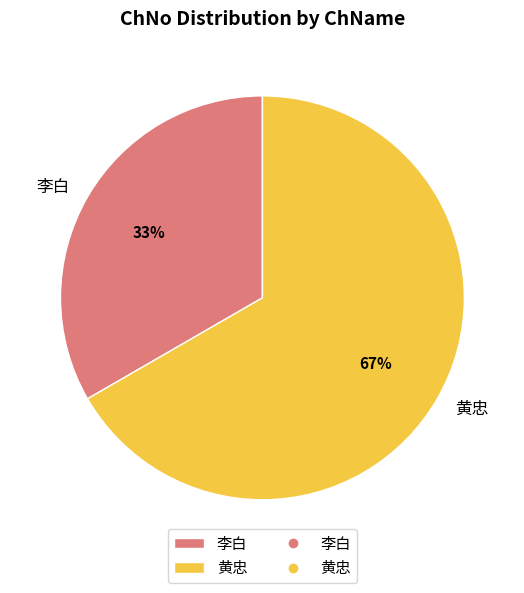

To the nearest percent, what is the combined percentage of 黄忠 and 李白?

100%